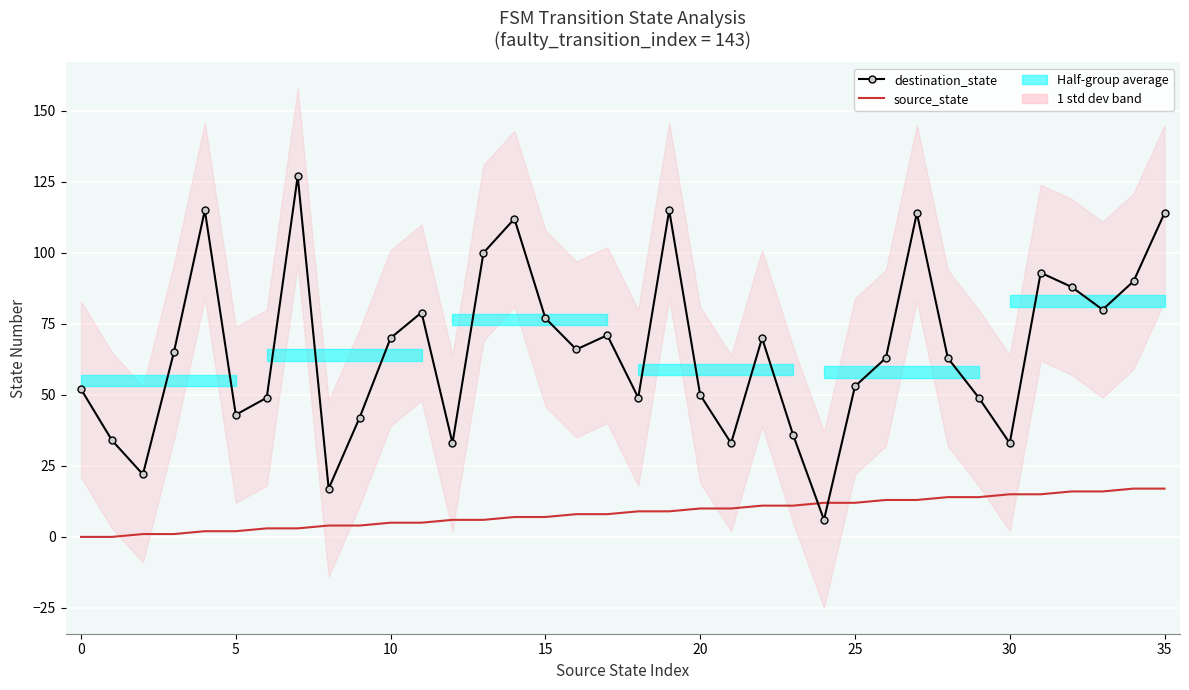

How many lines are shown in the chart?

2